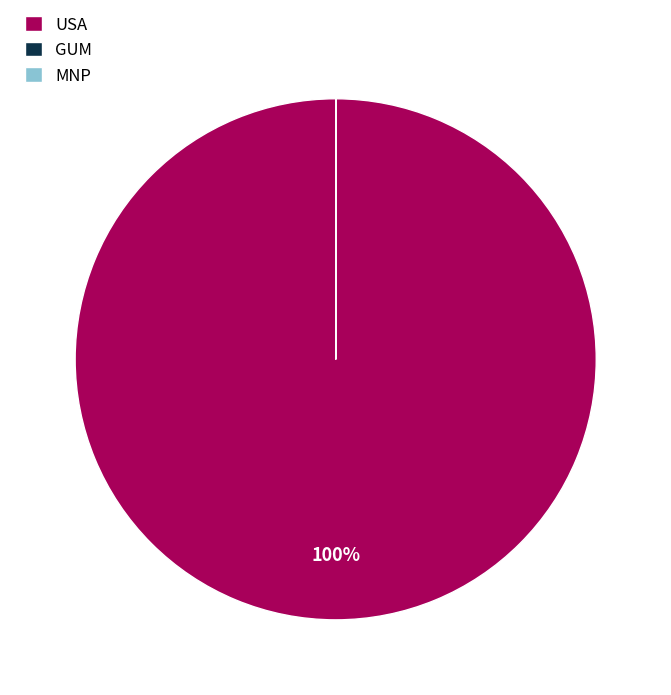

Is there a majority slice in this chart?

Yes